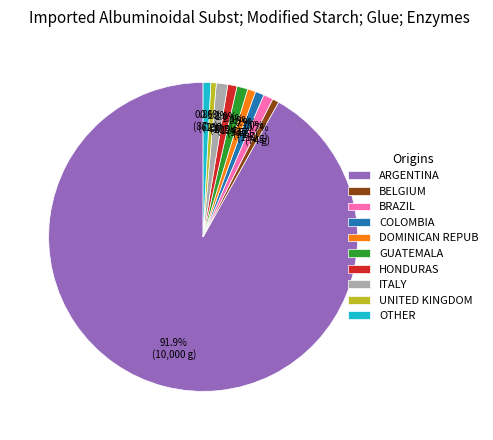

Count the number of slices in the pie.

10